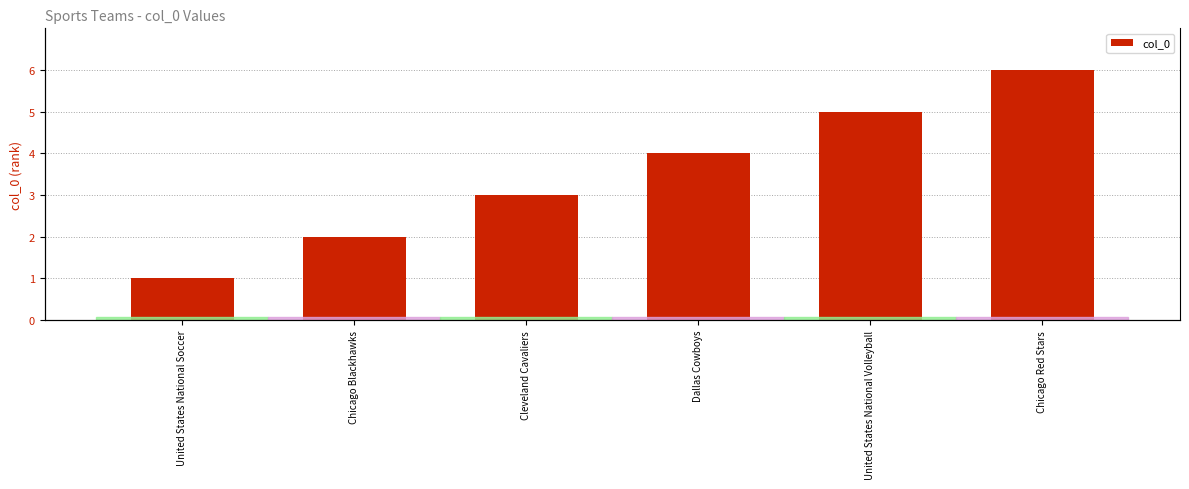

What is the label of the 3rd bar from the right?

Dallas Cowboys